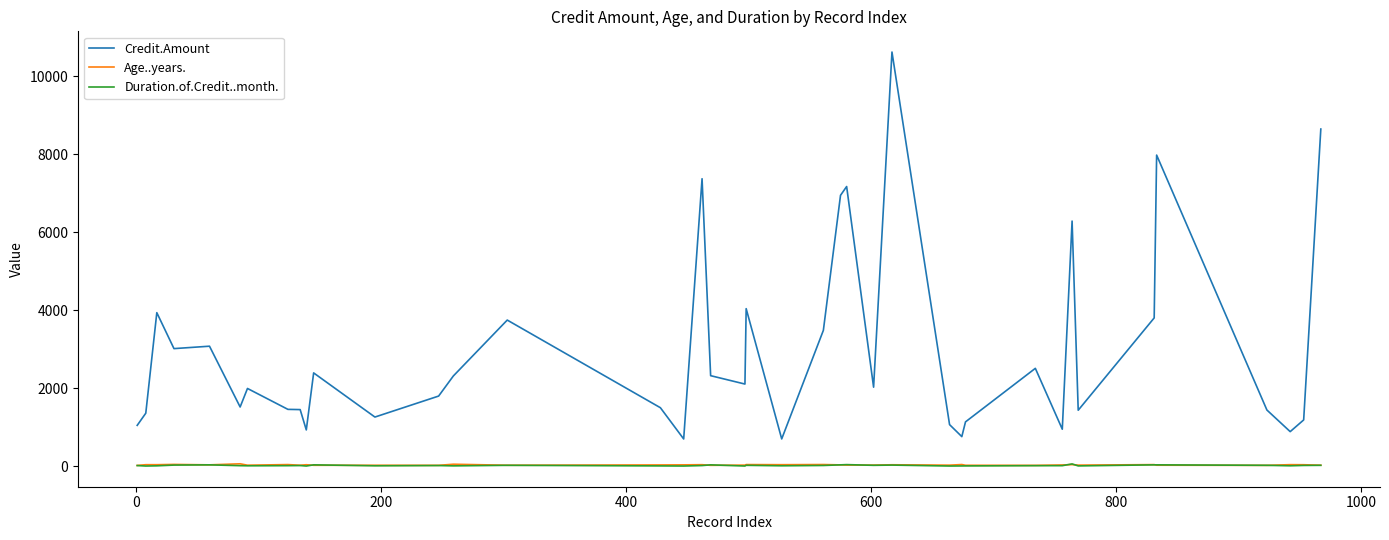

What is the difference between the maximum and minimum values in the Age..years. series?

42